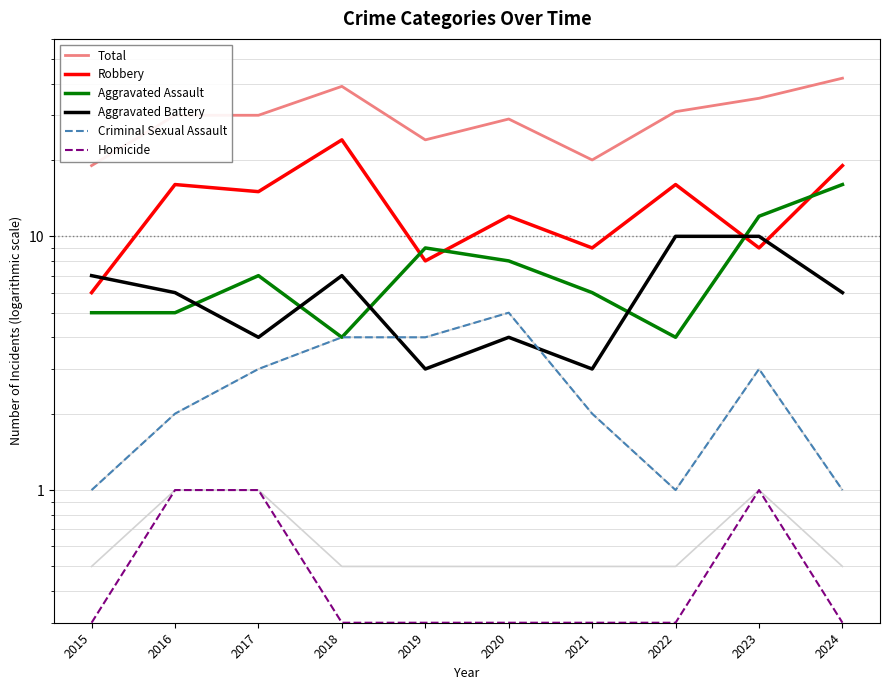

True or false: Robbery and Total intersect in this chart.

False